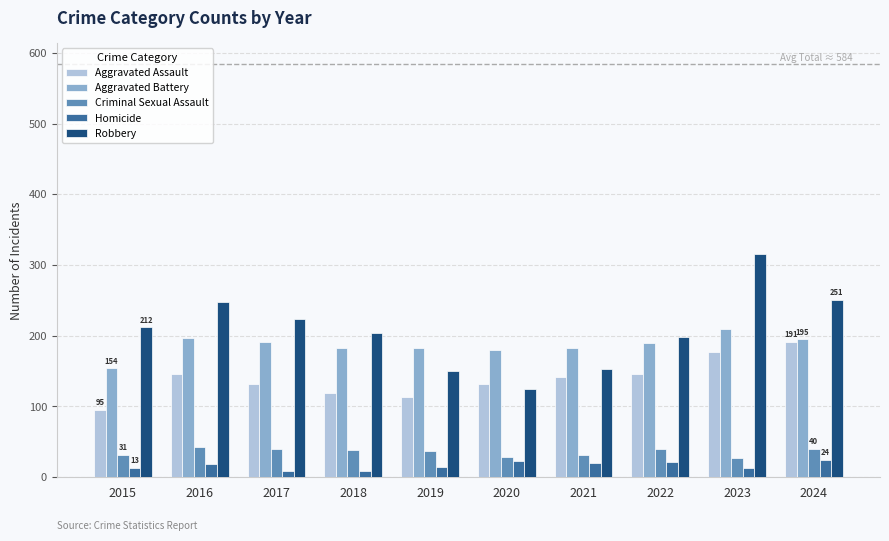

How many data points in Aggravated Battery are less than 190?

5